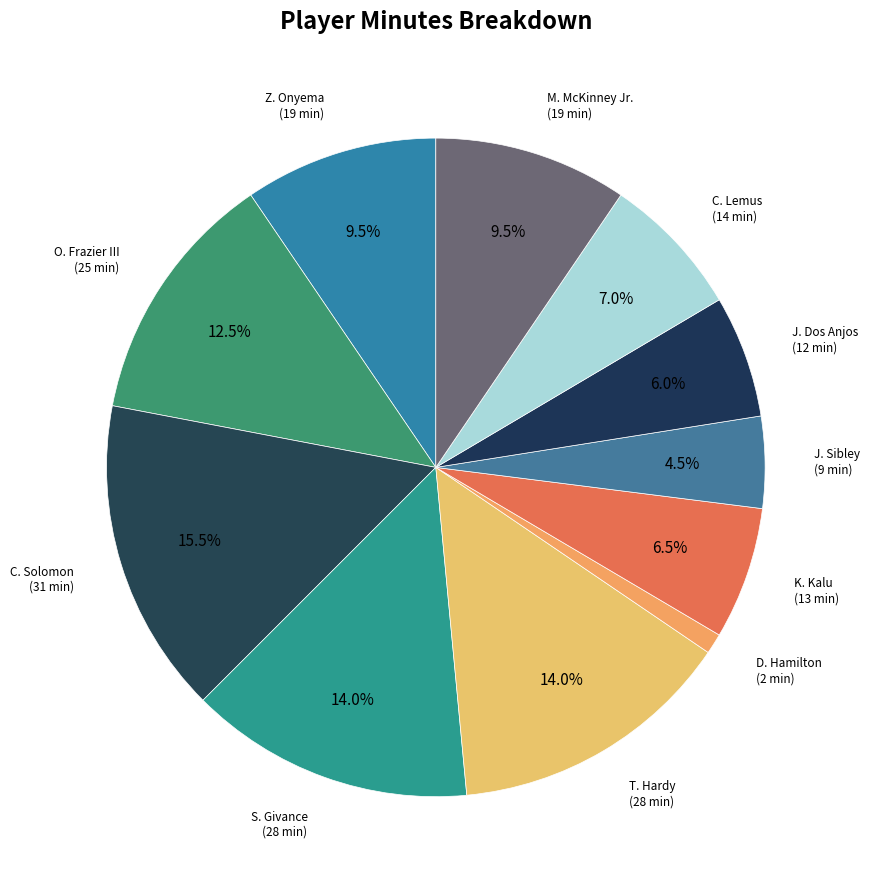

Does any single category account for the majority?

No